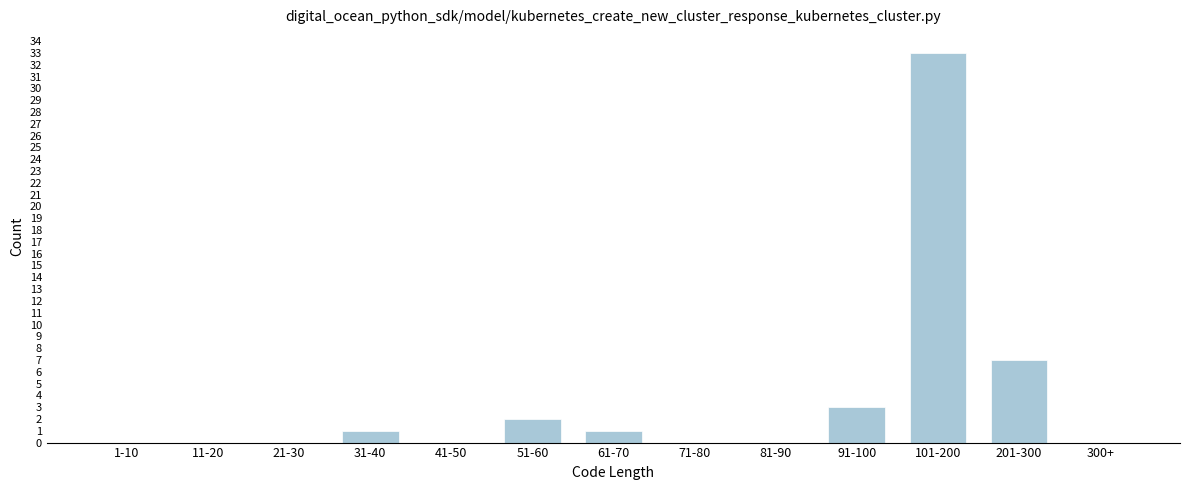

Reading right to left, transcribe all the data shown in this chart.

300+=0	201-300=7	101-200=33	91-100=3	81-90=0	71-80=0	61-70=1	51-60=2	41-50=0	31-40=1	21-30=0	11-20=0	1-10=0